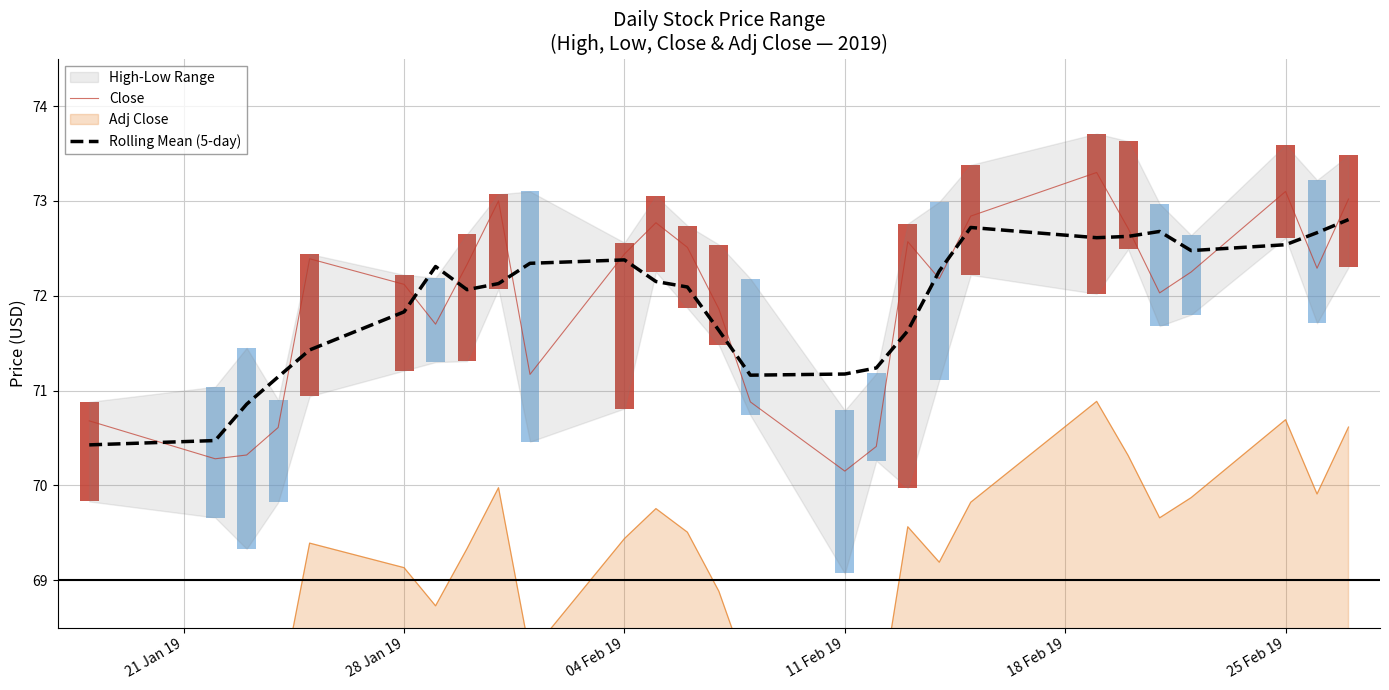

What is the greatest value displayed?

73.3